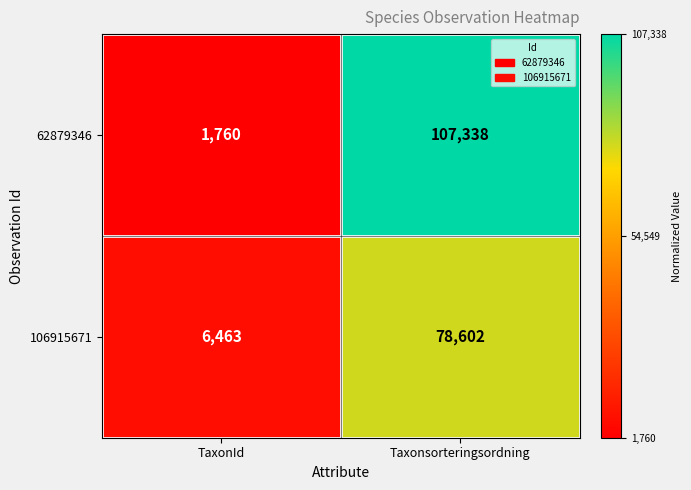

Which series has the largest total across all categories?

62879346